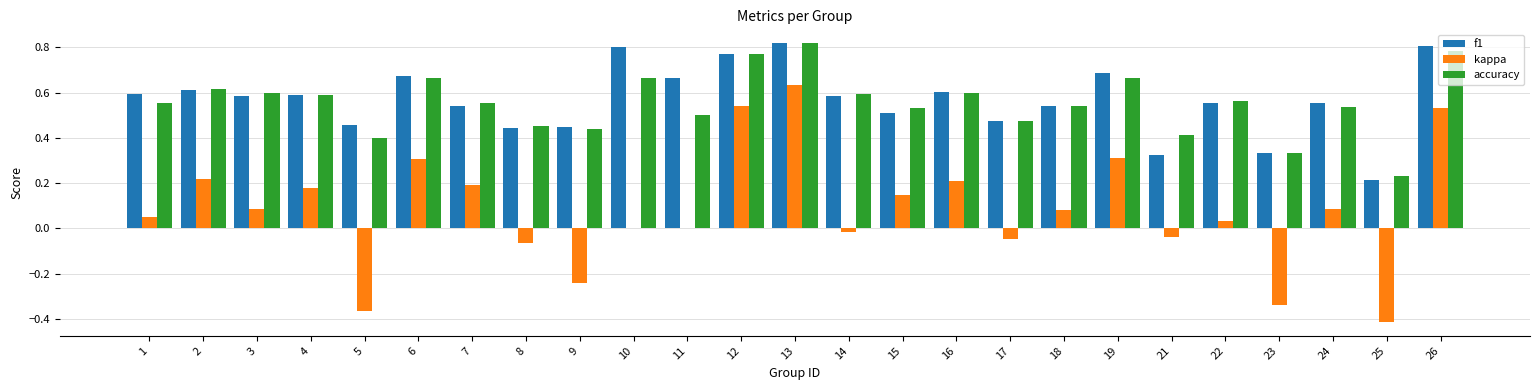

The value of accuracy at 25 is 0.2. True or false?

True